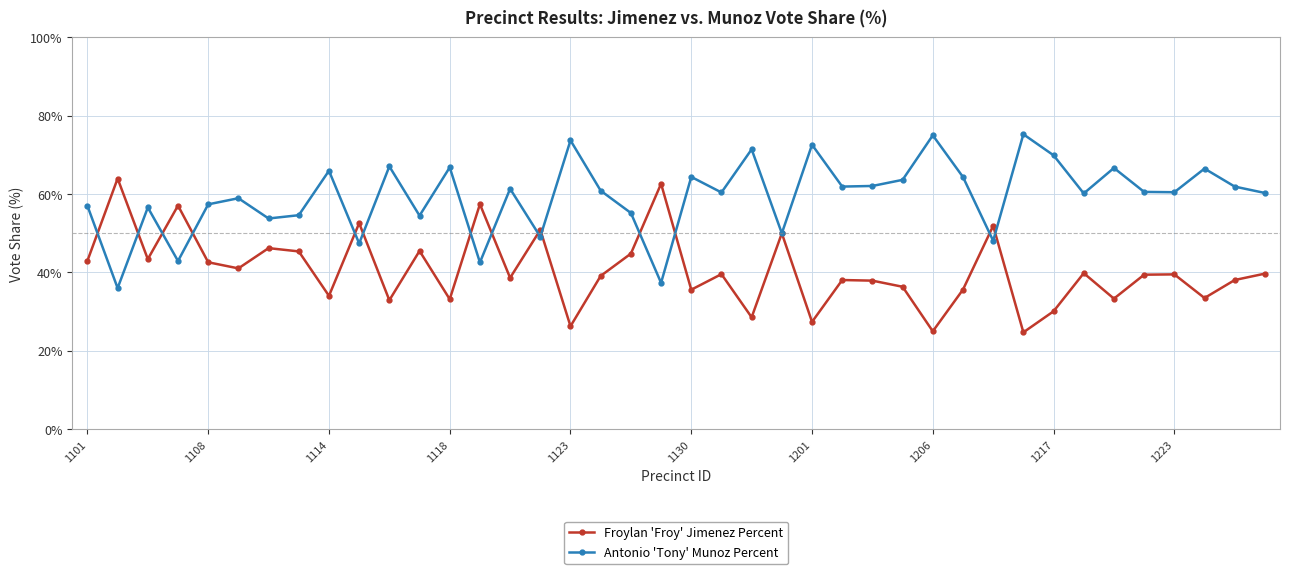

Which series has the largest total across all categories?

Antonio 'Tony' Munoz Percent